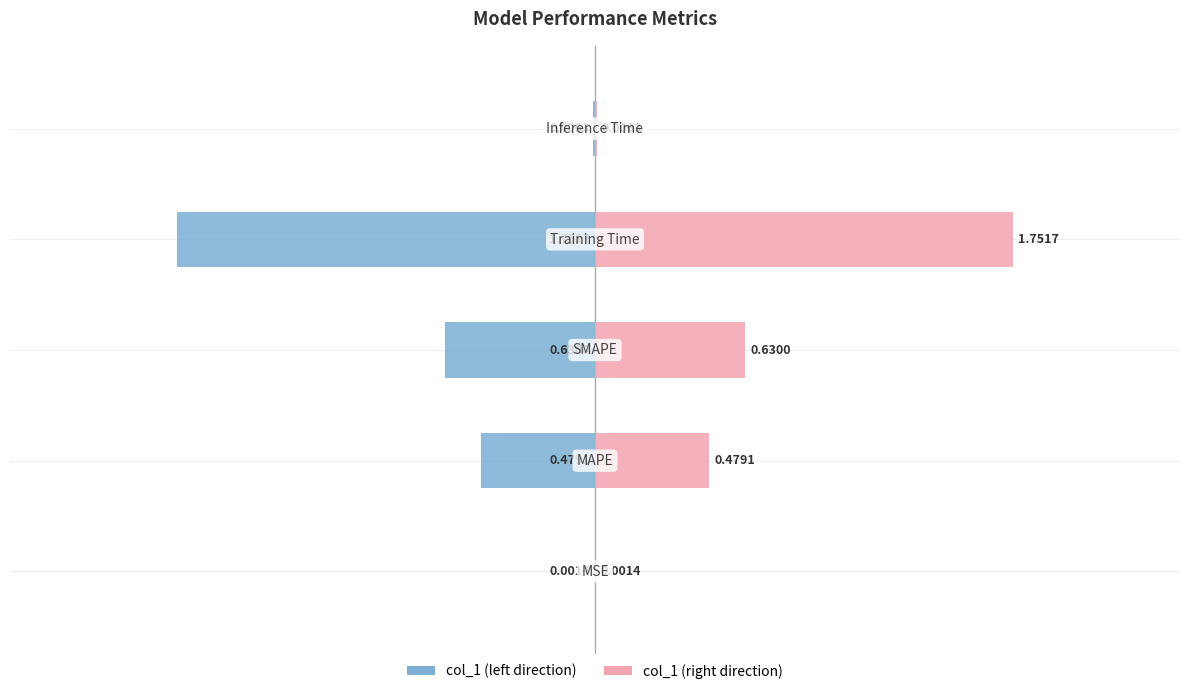

How many groups of bars are there?

5